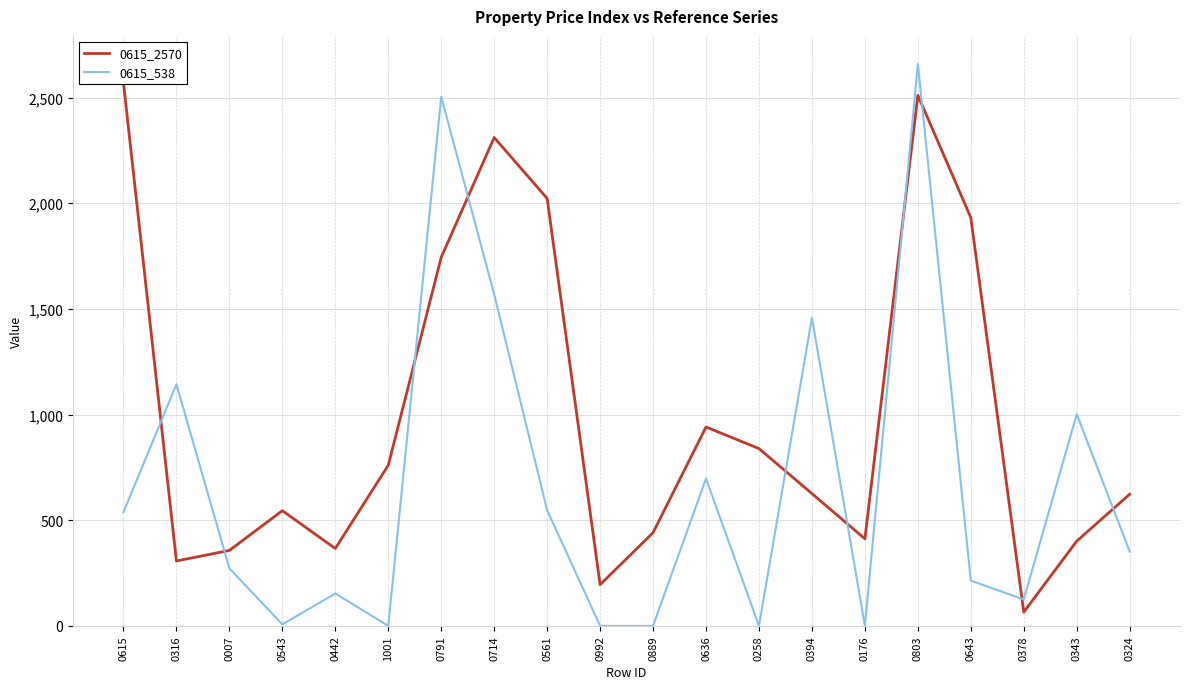

Rank the series at 0394 from highest to lowest value.

0615_538, 0615_2570